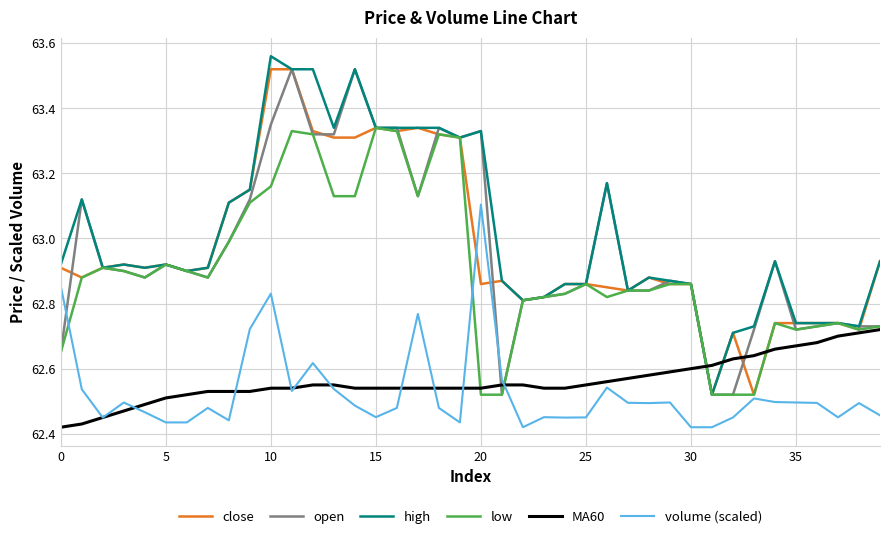

What is the sum of all high values?

2520.8